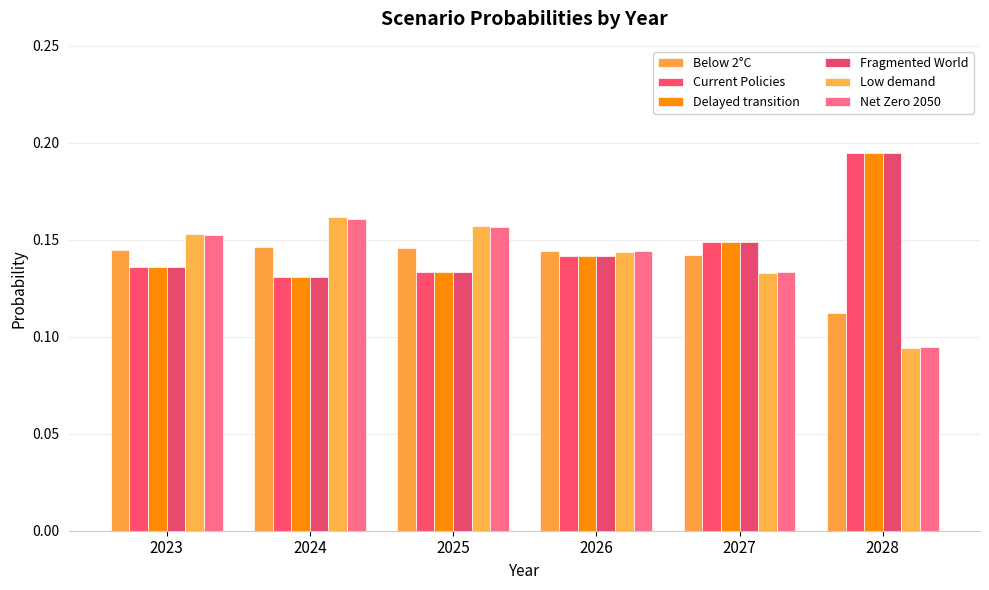

The value of Low demand at 2027 is 0.2. True or false?

False